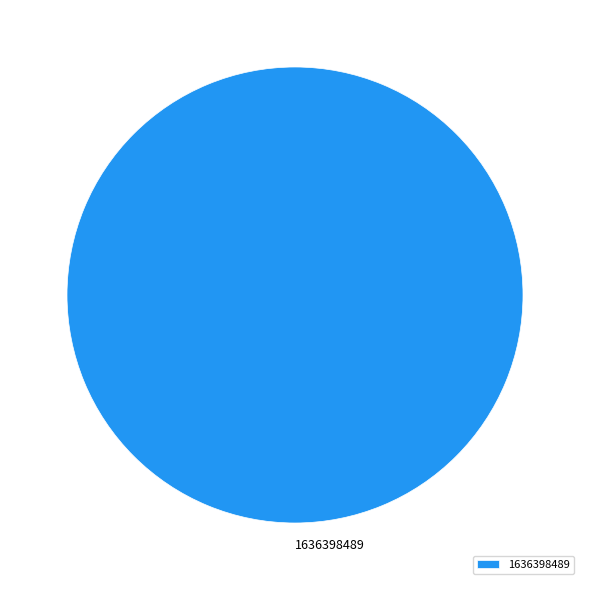

True or false: 1636398489 accounts for 93% of the total.

False